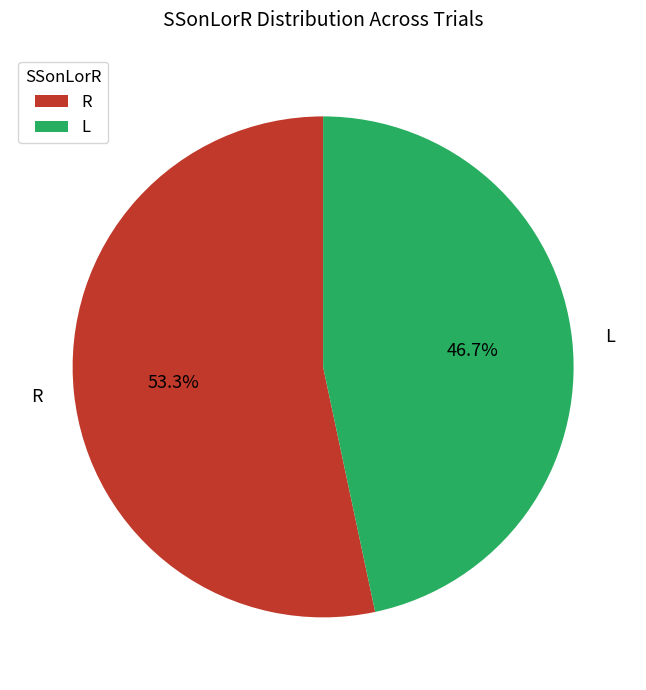

Which has a higher value, R or L?

R